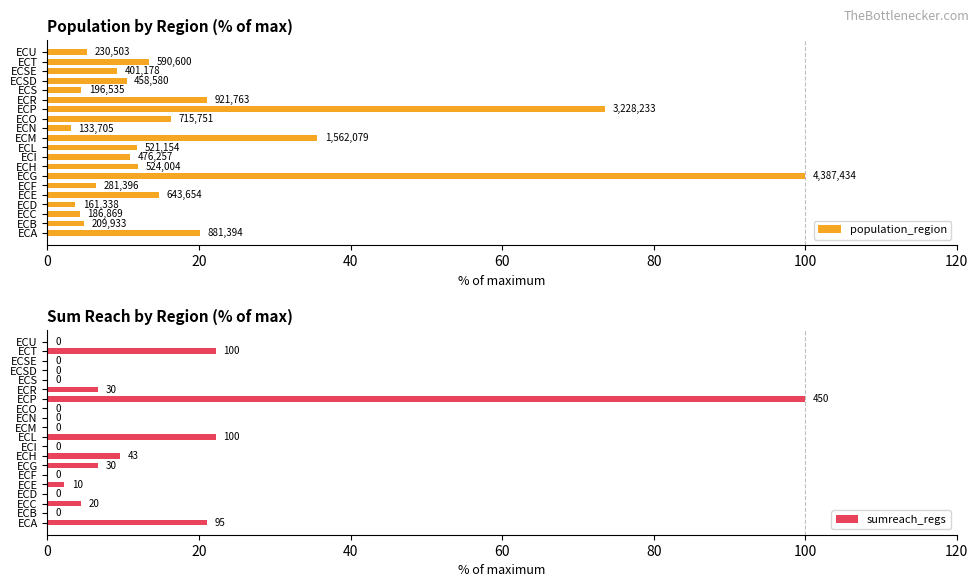

Reading left to right, transcribe all the data shown in this chart.

population_region: 20.1	4.8	4.3	3.7	14.7	6.4	100.0	11.9	10.9	11.9	35.6	3.0	16.3	73.6	21.0	4.5	10.5	9.1	13.5	5.3
sumreach_regs: 21.1	0.0	4.4	0.0	2.2	0.0	6.7	9.6	0.0	22.2	0.0	0.0	0.0	100.0	6.7	0.0	0.0	0.0	22.2	0.0